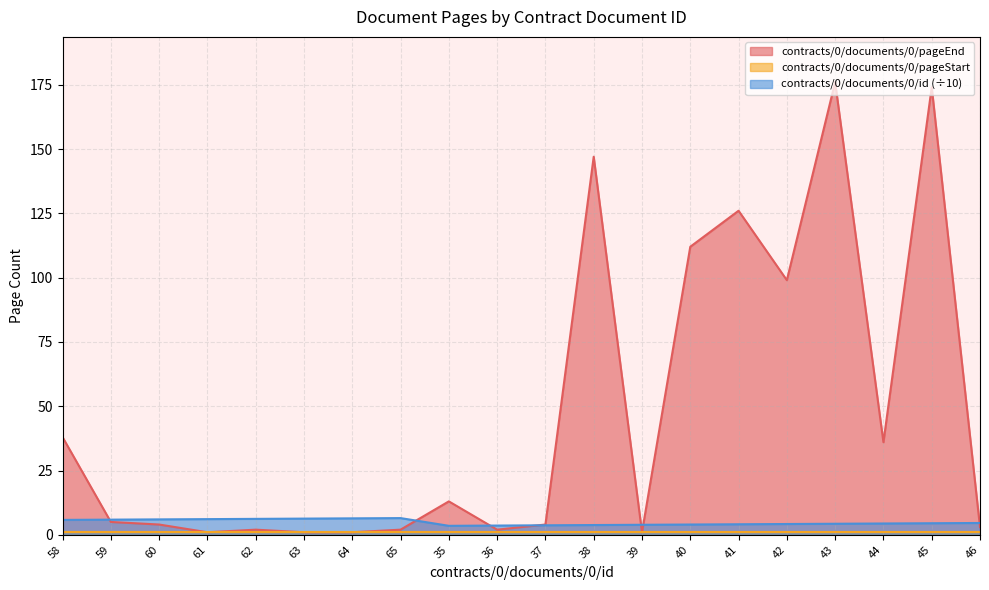

Which has a higher value, 42 or 40?

40